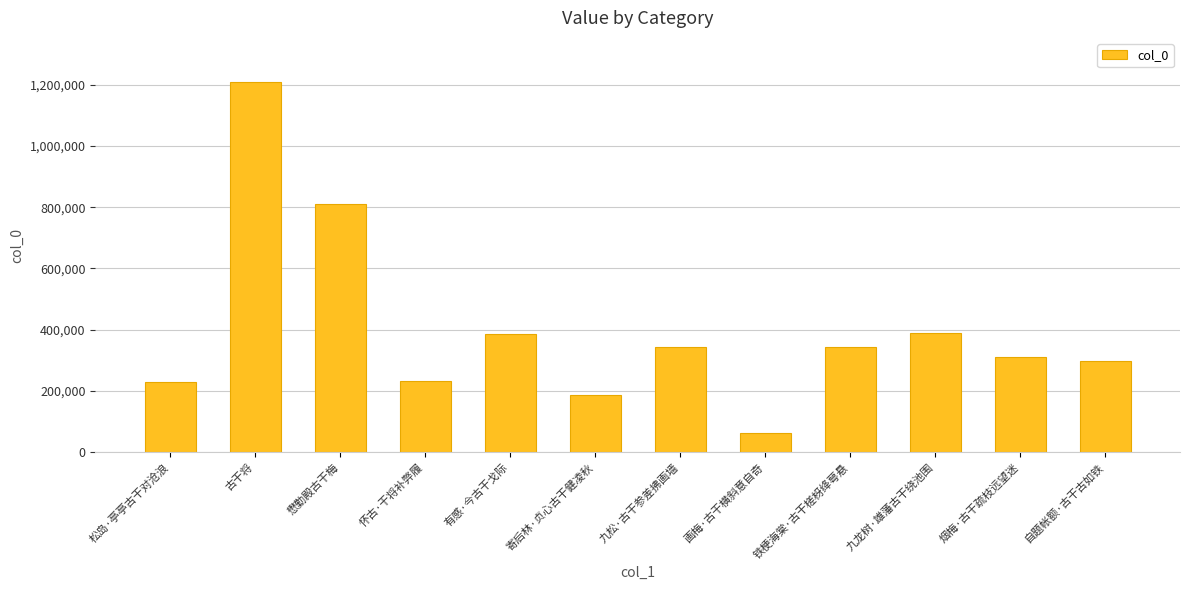

What is the maximum value shown in the chart?

1207801